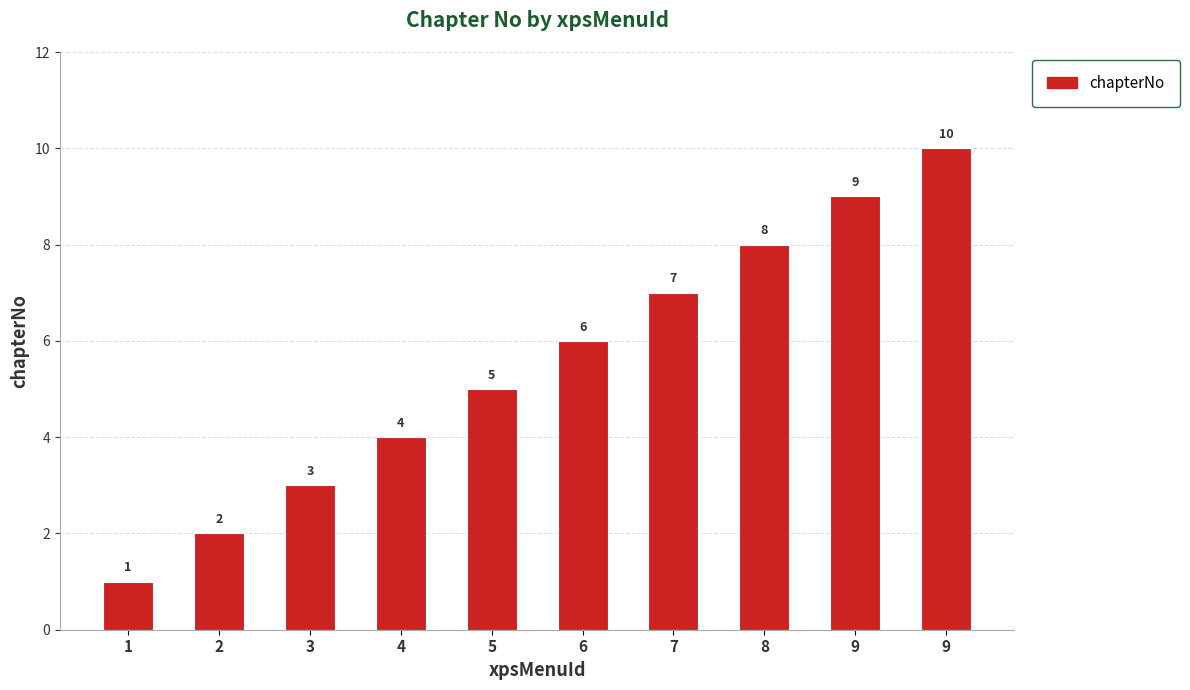

What is the difference between the values at 8 and 1?

7